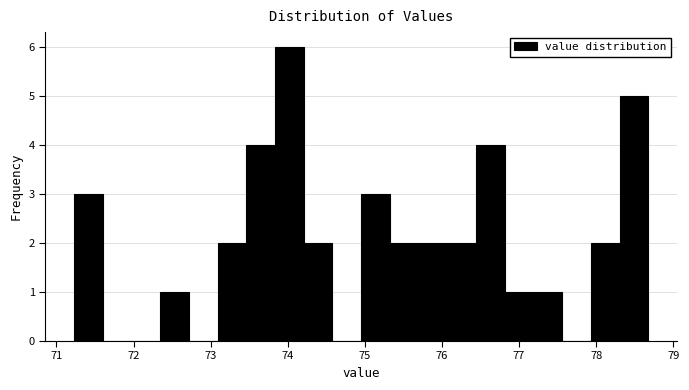

Read against the x-axis, roughly where is the centre of the tallest bar?

74.0